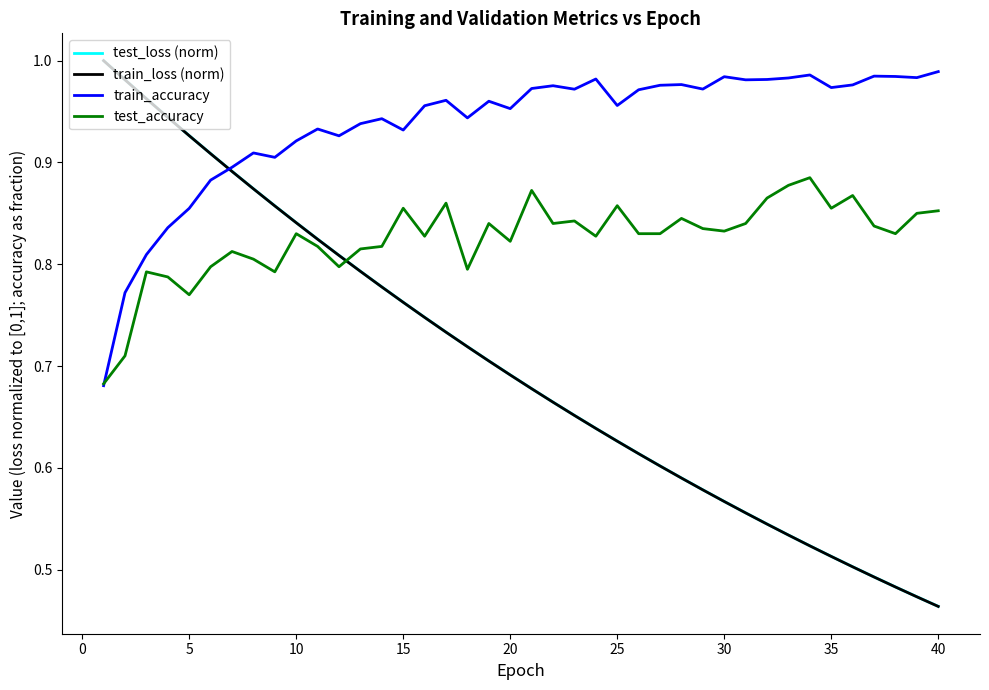

Which series has the largest total across all categories?

train_accuracy